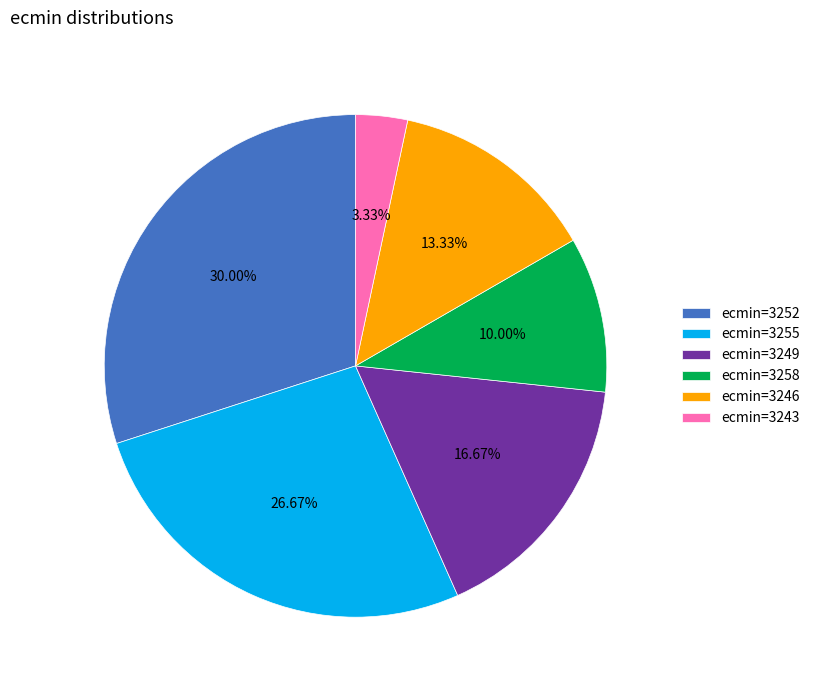

Which has a higher value, ecmin=3243 or ecmin=3252?

ecmin=3252